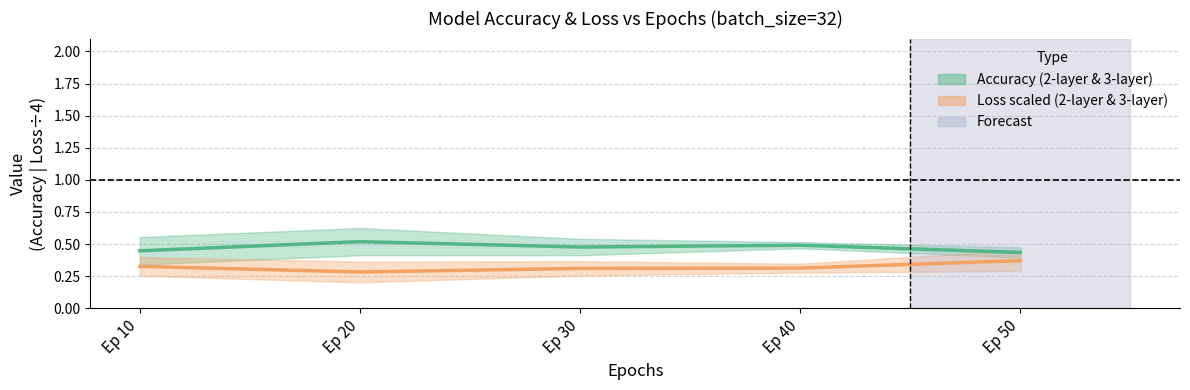

Is it true that Loss (mid, ÷4) equals 0.2 at Ep 10?

False